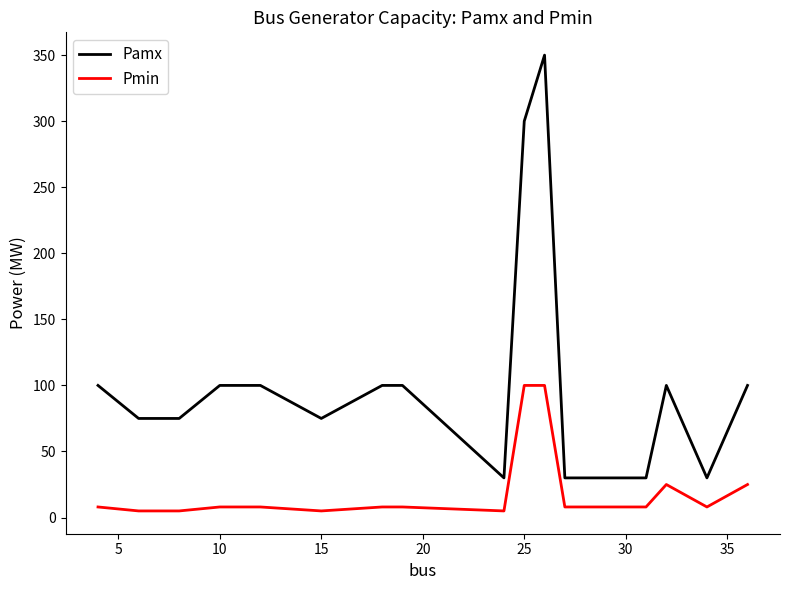

How many series are shown in this chart?

2